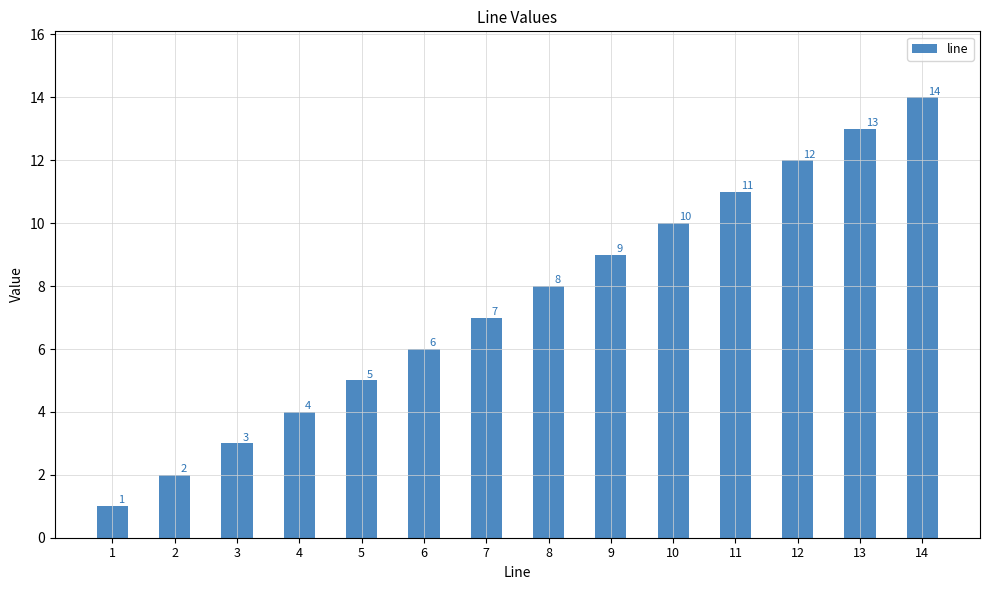

Count the number of data series in this chart.

1